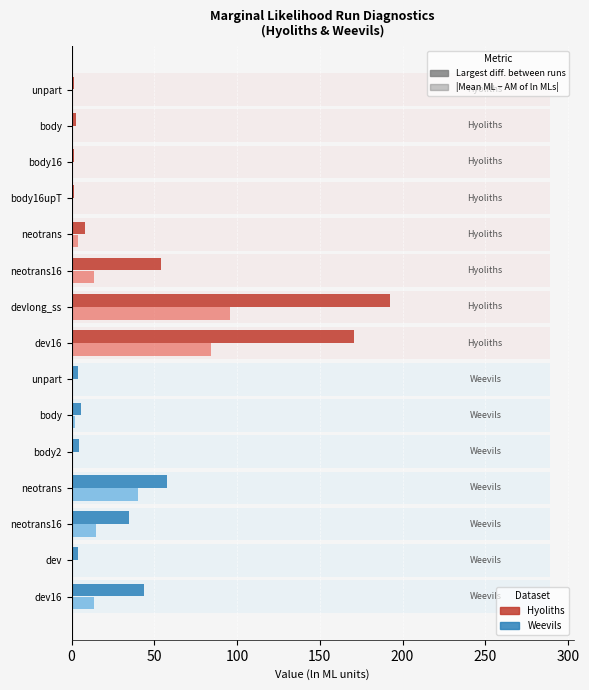

What are all the series names shown in the legend?

Largest diff. between runs (ln ML), |Mean ML − AM of ln MLs|